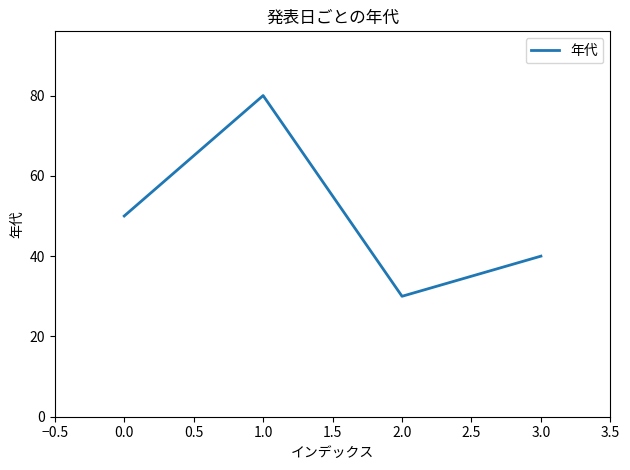

How many series are shown in this chart?

1